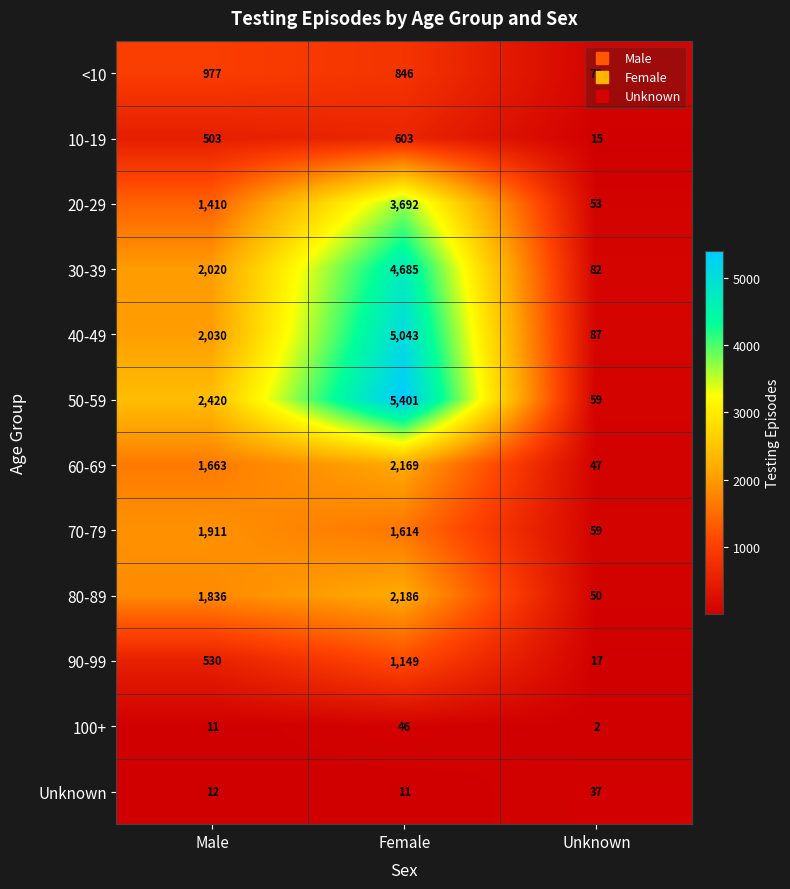

At which category does the chart reach its minimum across all series?

Unknown